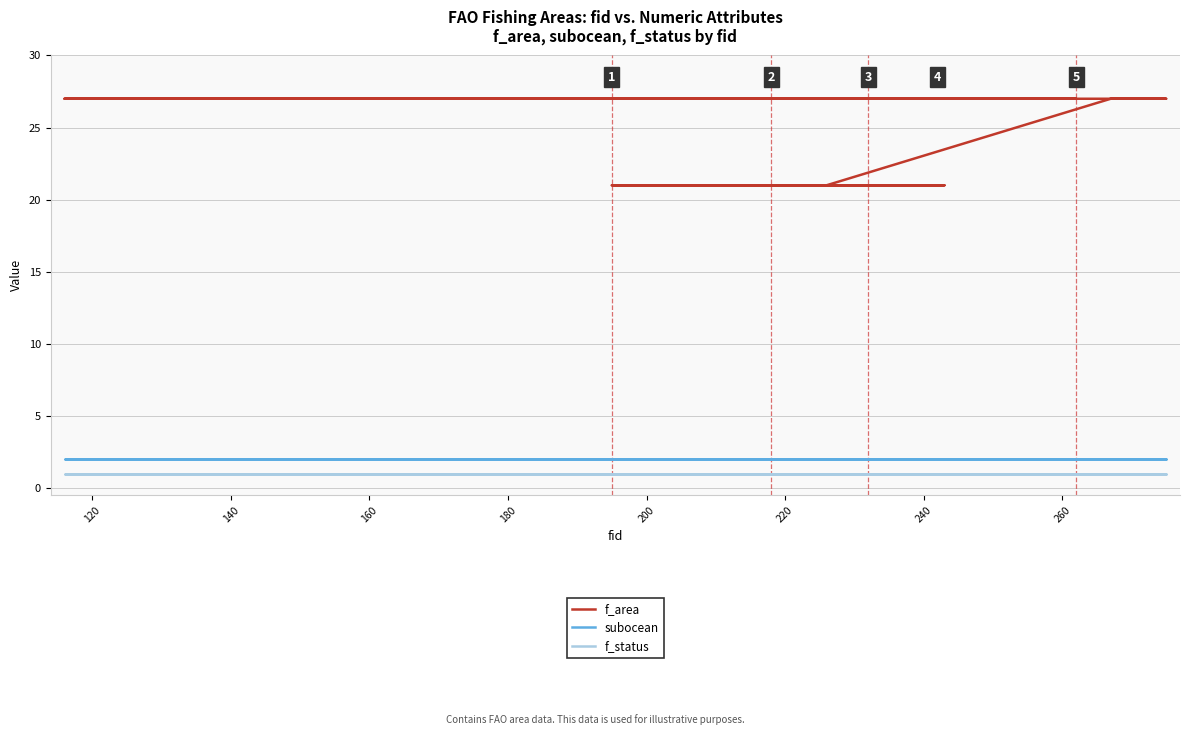

Which series has the widest spread of values?

f_area